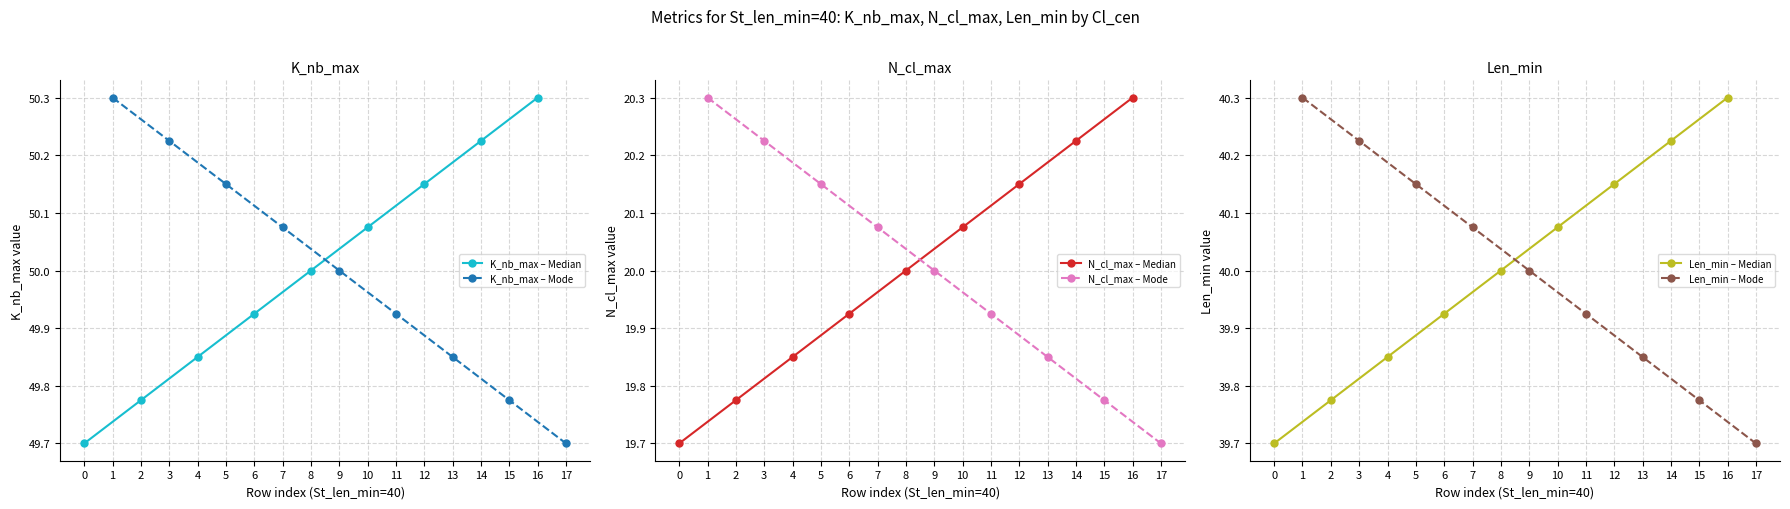

Reading left to right, what are all the values shown in this chart?

K_nb_max – Median: 49.7	49.8	49.9	49.9	50.0	50.1	50.1	50.2	50.3
K_nb_max – Mode: 50.3	50.2	50.1	50.1	50.0	49.9	49.9	49.8	49.7
N_cl_max – Median: 19.7	19.8	19.9	19.9	20.0	20.1	20.1	20.2	20.3
N_cl_max – Mode: 20.3	20.2	20.1	20.1	20.0	19.9	19.9	19.8	19.7
Len_min – Median: 39.7	39.8	39.9	39.9	40.0	40.1	40.1	40.2	40.3
Len_min – Mode: 40.3	40.2	40.1	40.1	40.0	39.9	39.9	39.8	39.7